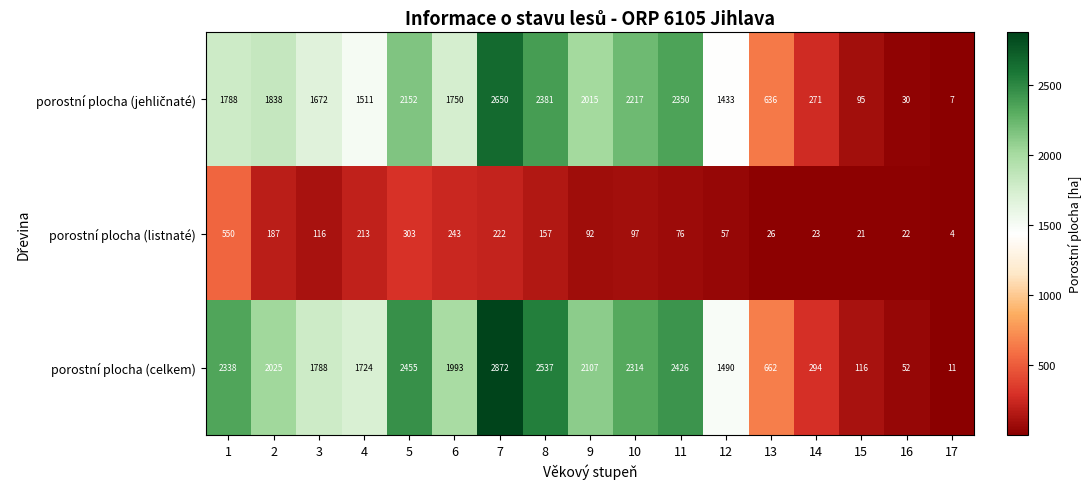

What is the approximate value of porostní plocha (listnaté) at 5?

303